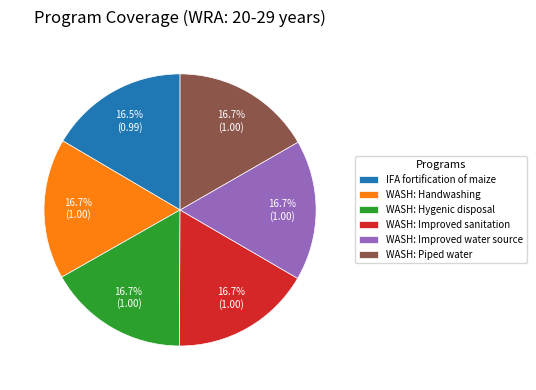

Is there a majority slice in this chart?

No